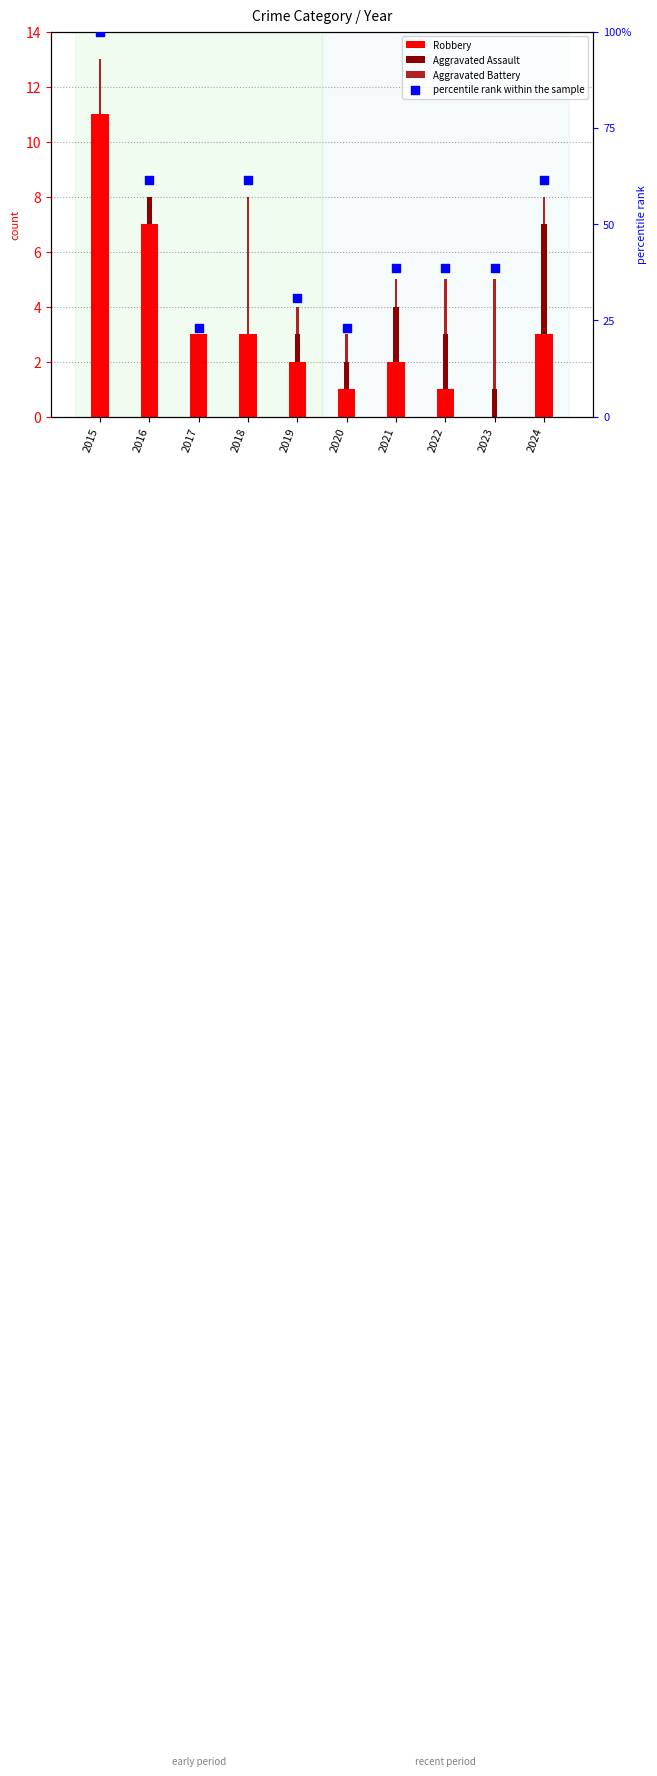

Is the value of Aggravated Assault at 2018 greater than the value of percentile rank within the sample at 2022?

No